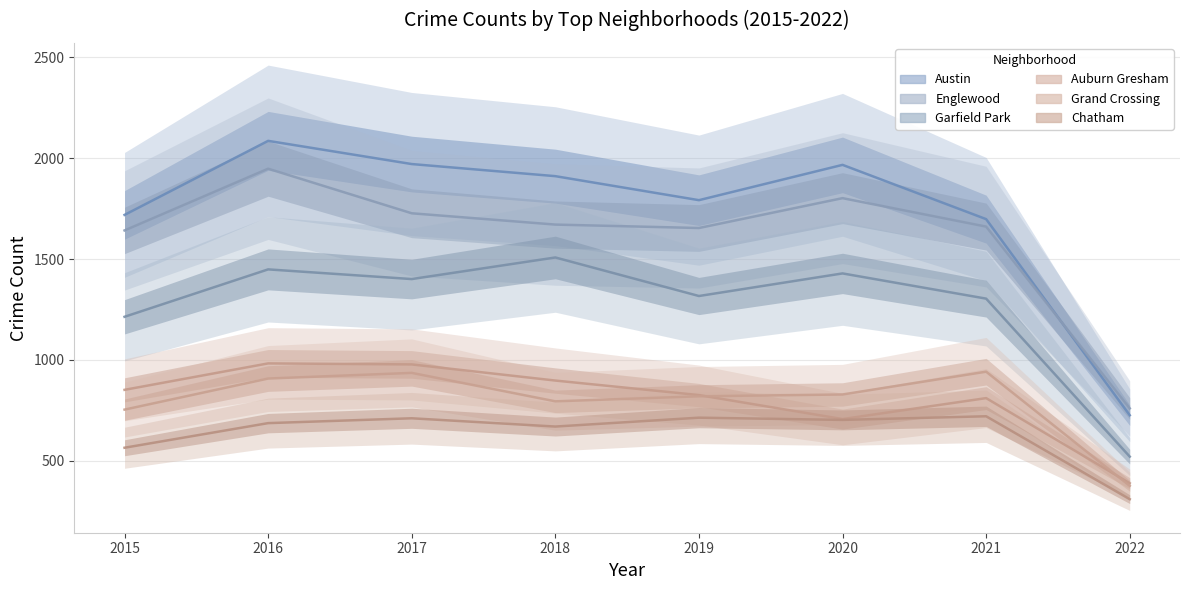

What is the difference between the highest and lowest values at 2020?

1264